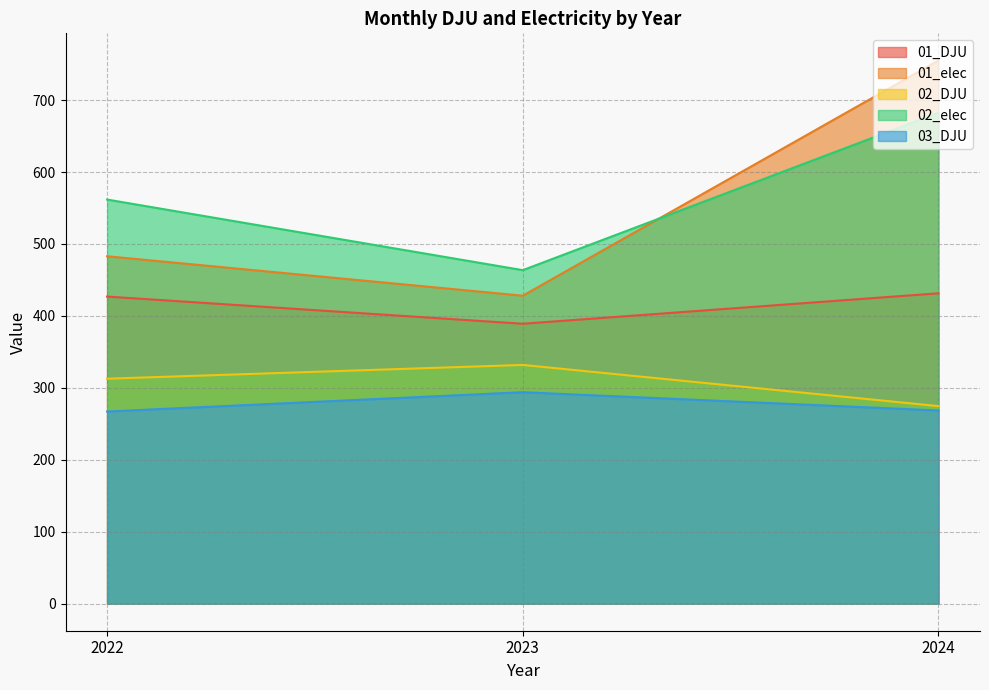

How many data points in 01_DJU are less than 426?

1